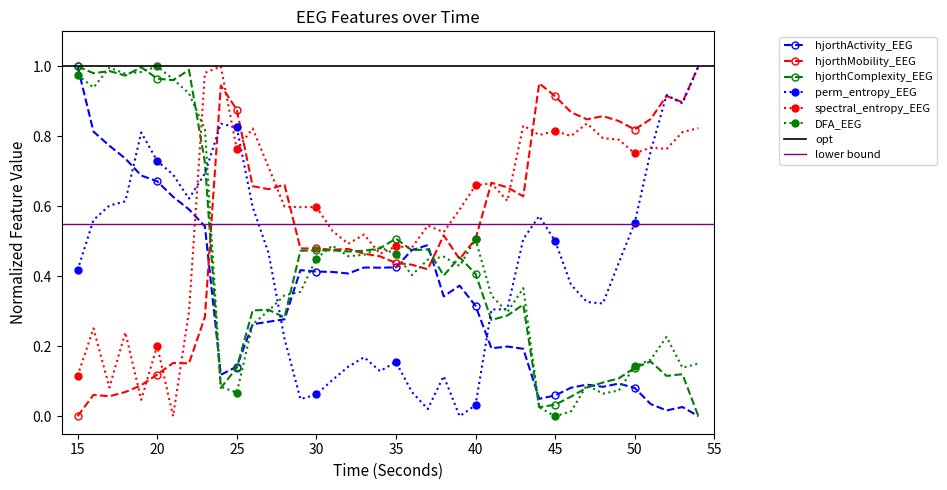

Which series has the largest total across all categories?

spectral_entropy_EEG